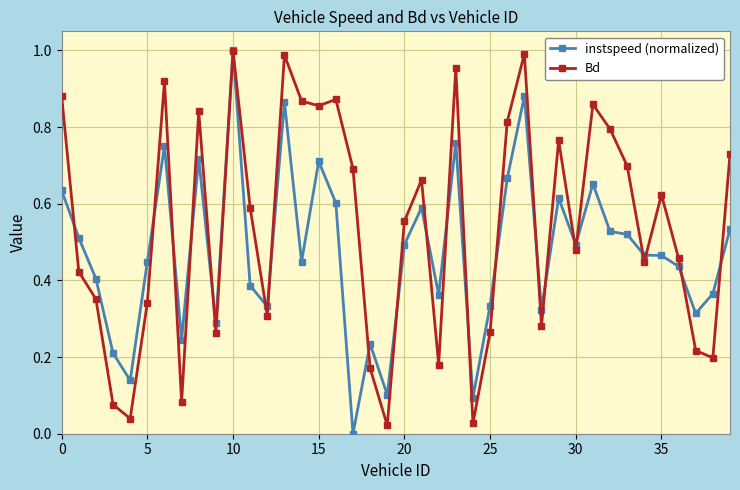

List the series in order of their overall mean, lowest first.

instspeed (normalized), Bd